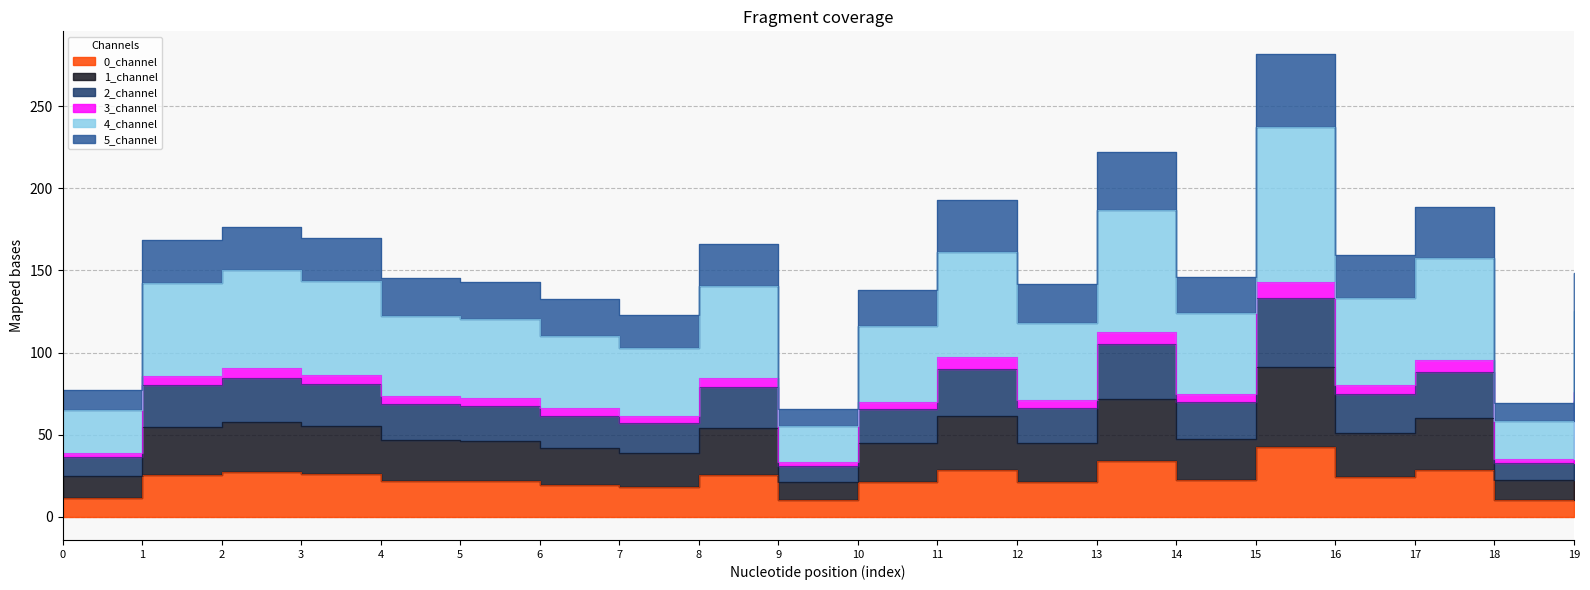

How many interior local peaks does the 2_channel series have?

6